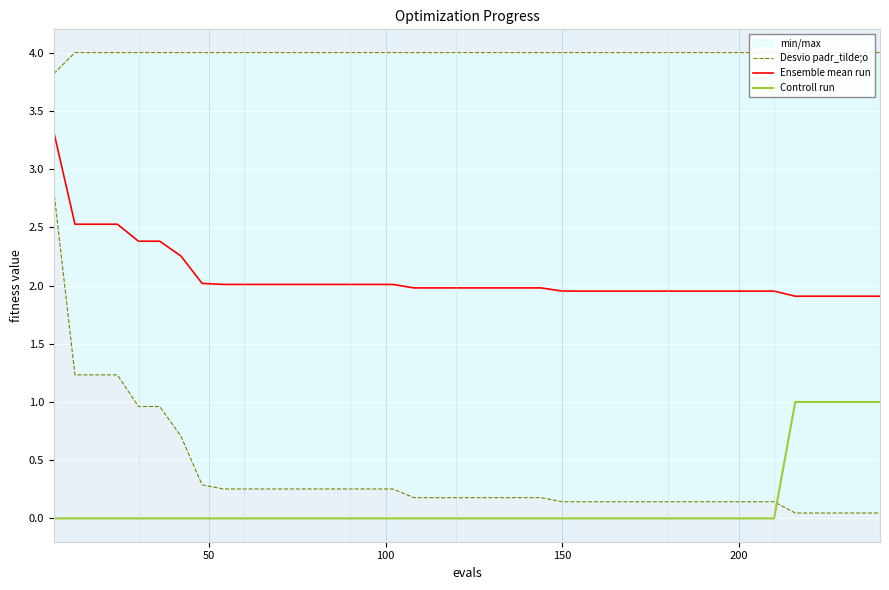

What is the highest value of the Ensemble mean run series?

3.3